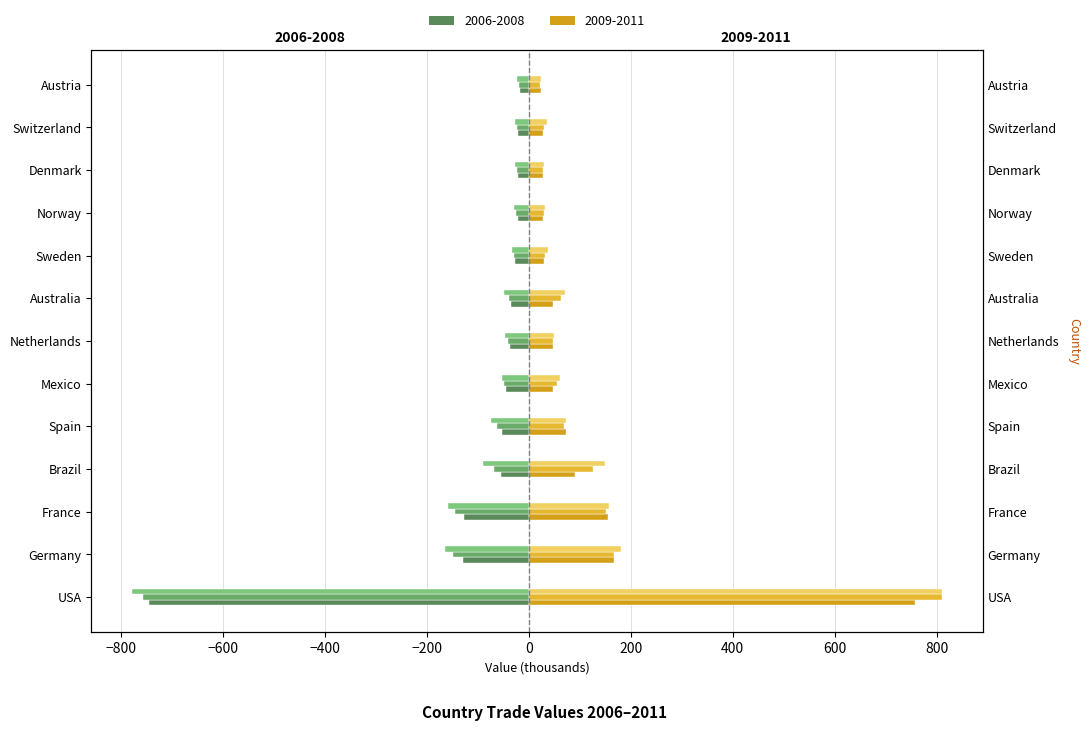

Are the bars horizontal?

Yes